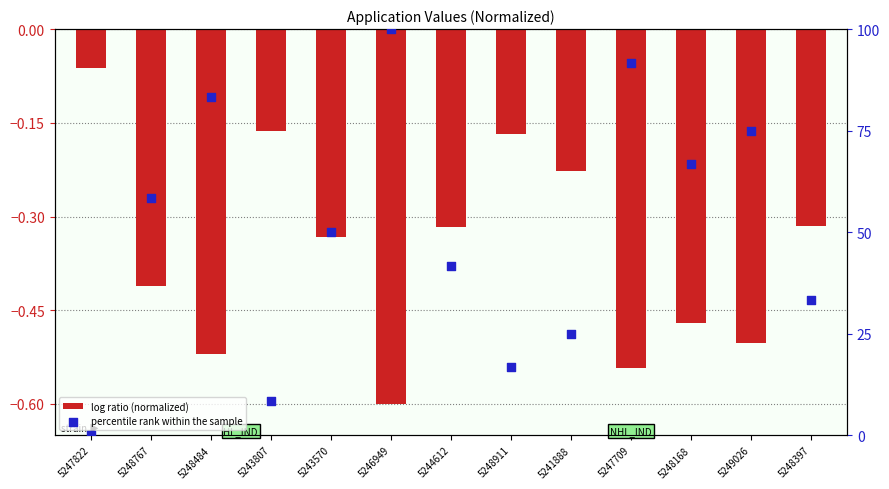

What is the total value across all series at 5241888?

24.8